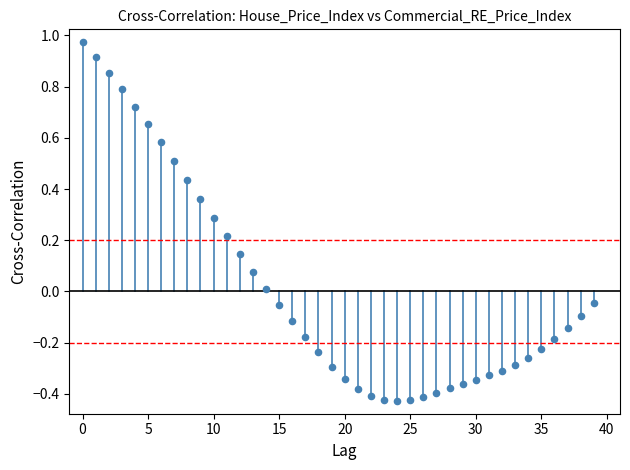

What is the range of Y values (max minus min)?

1.4